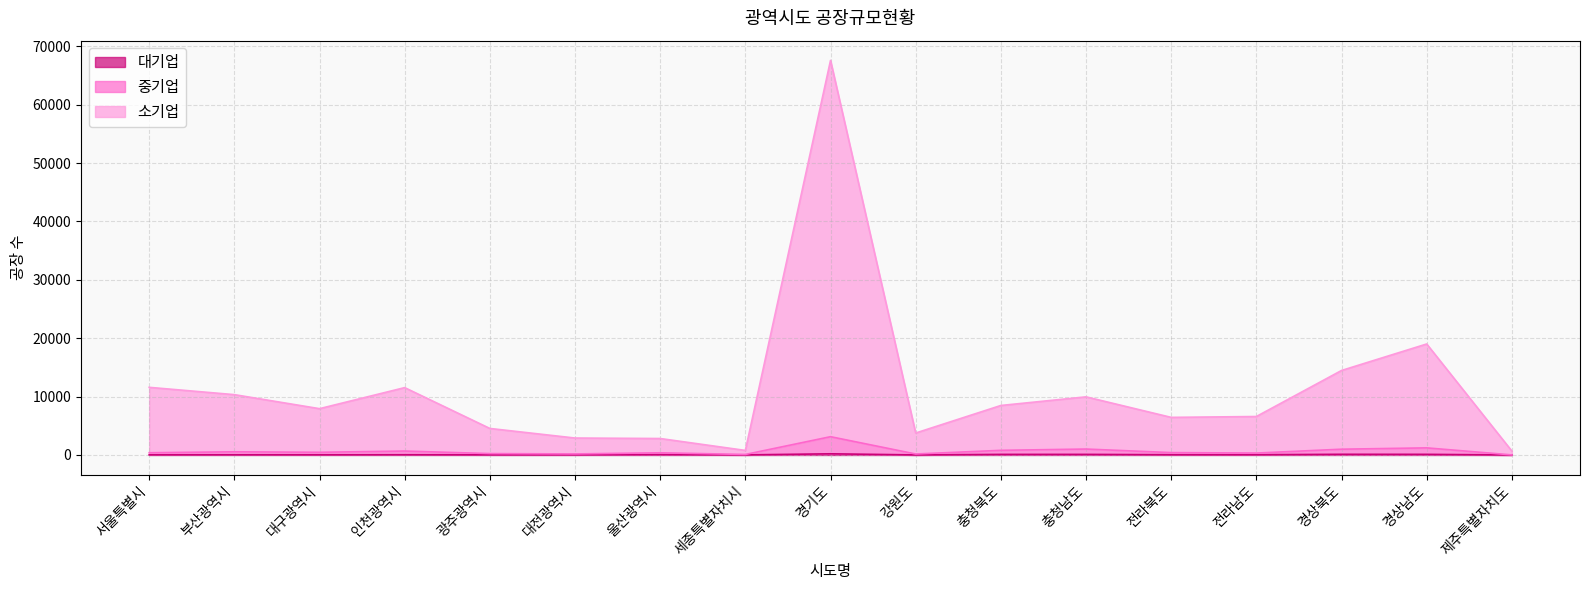

Is it true that 중기업 equals 13 at 제주특별자치도?

True